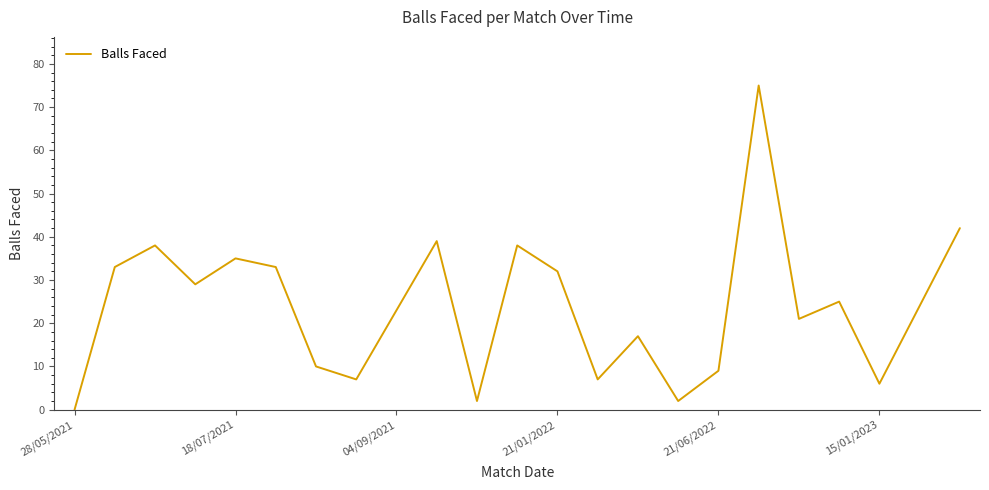

Does the chart display data point markers on the line(s)?

No